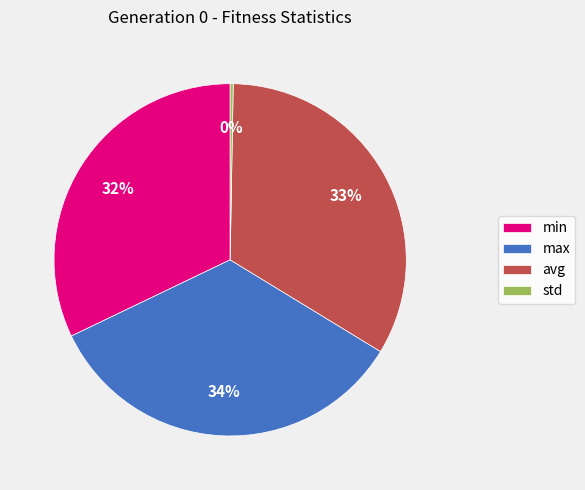

To the nearest percent, what is the difference between the min and avg slice percentages?

1%